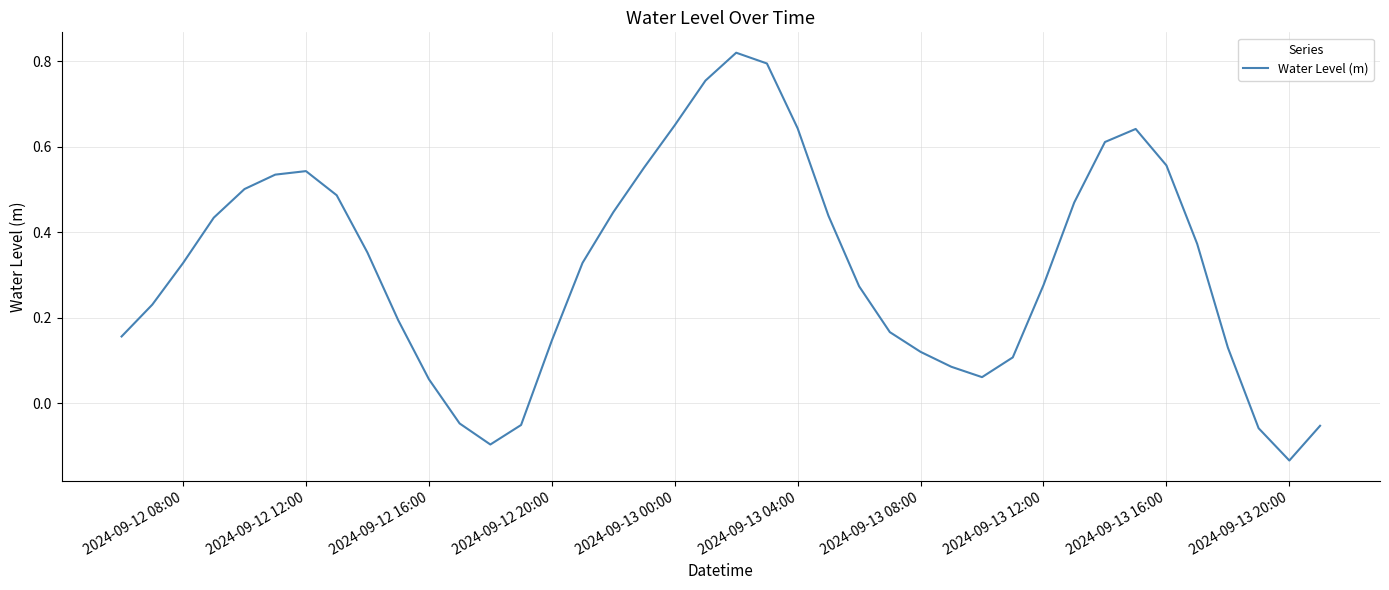

What is the difference between the maximum and minimum values?

1.0